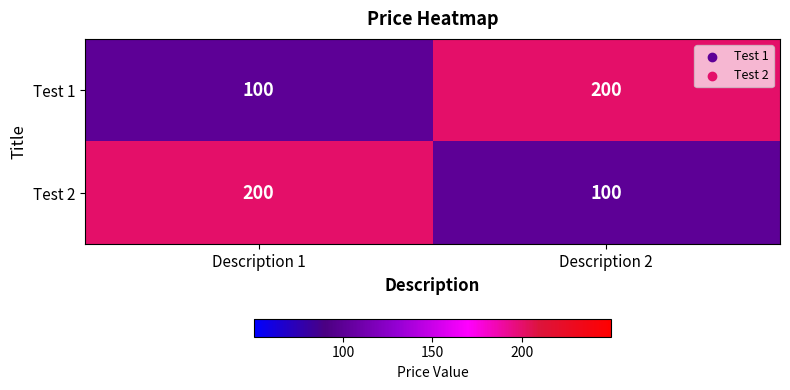

What is the minimum value for Test 1?

100